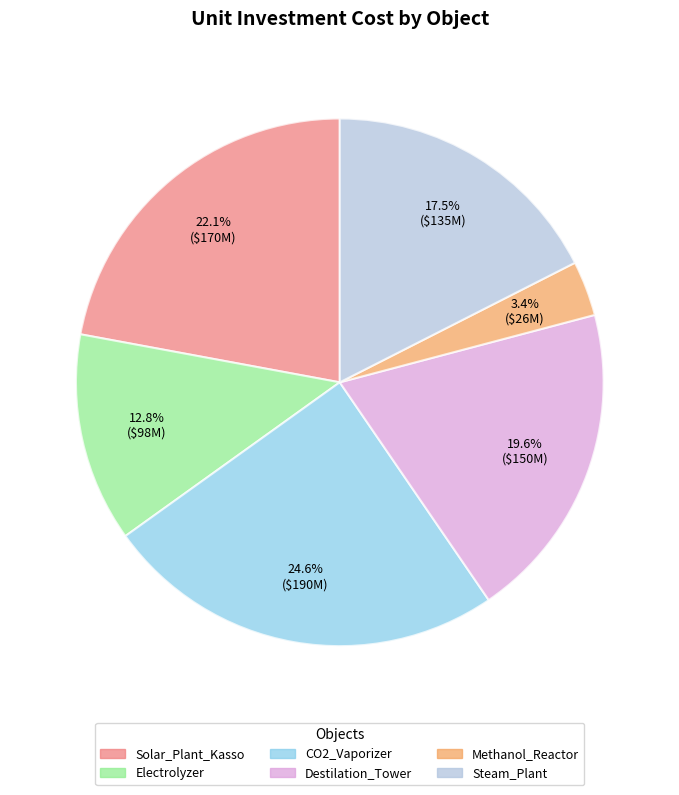

Is Solar_Plant_Kasso the majority of the pie?

No